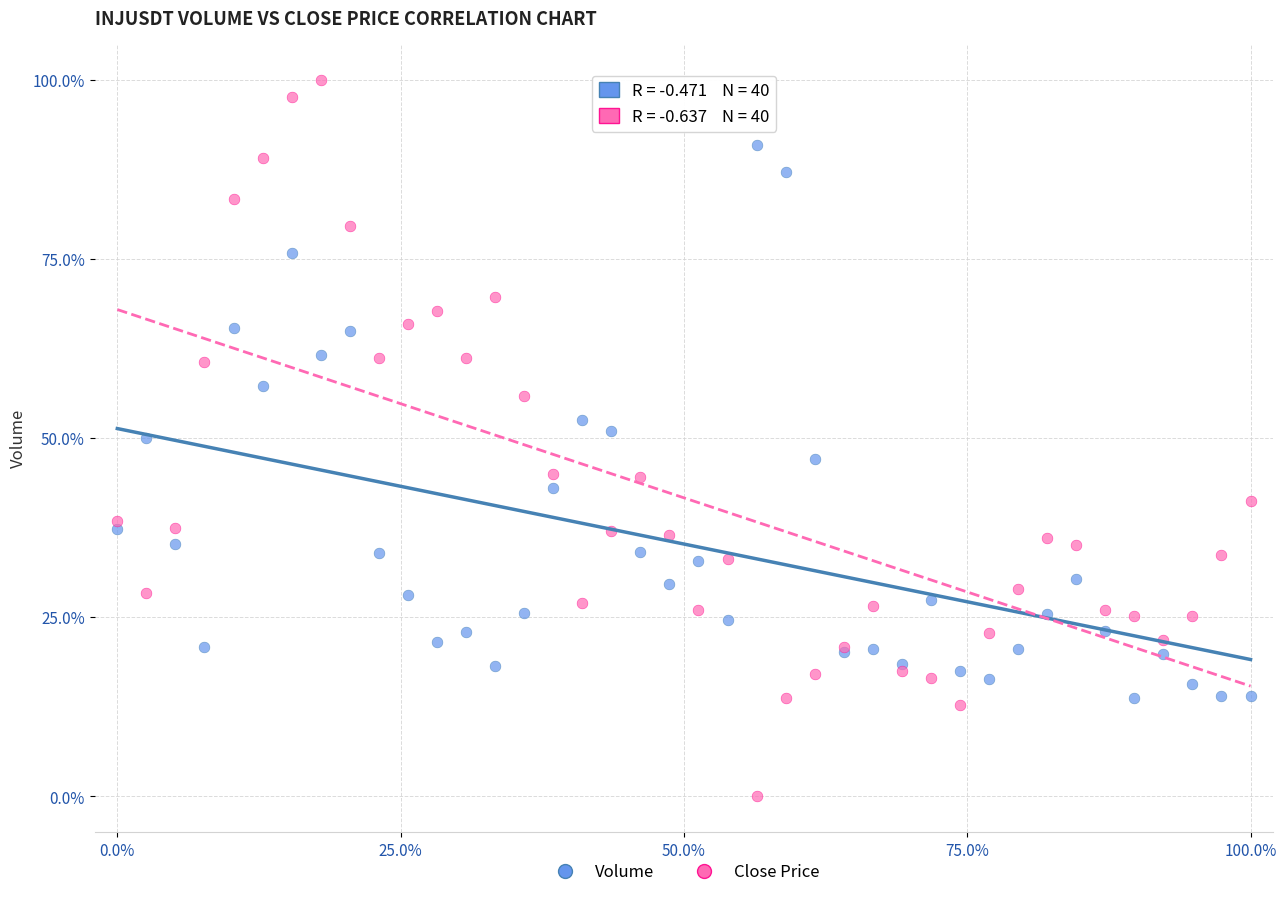

What are all the series names shown in the legend?

Volume, Close Price